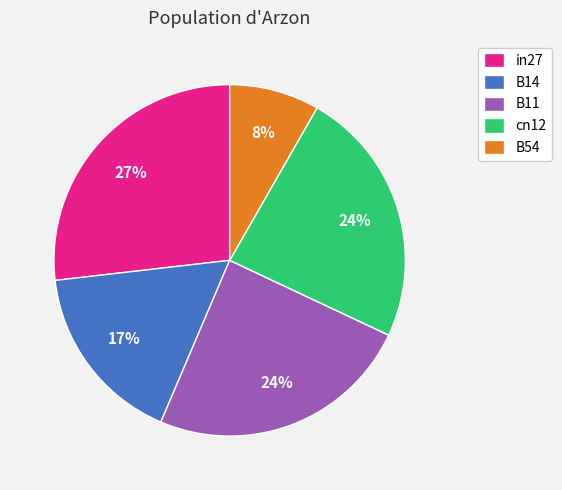

To the nearest percent, what percentage of the pie is B54?

8%